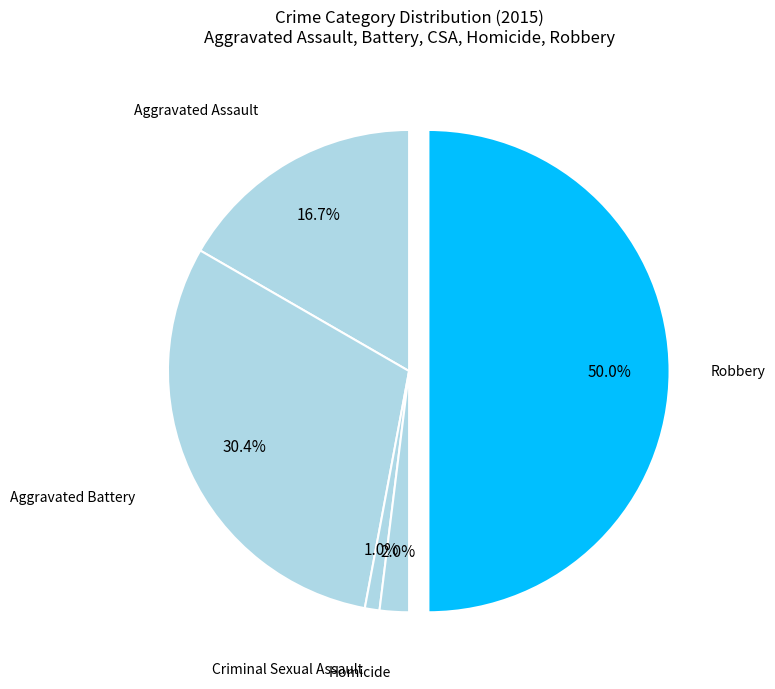

Count the number of slices in the pie.

5